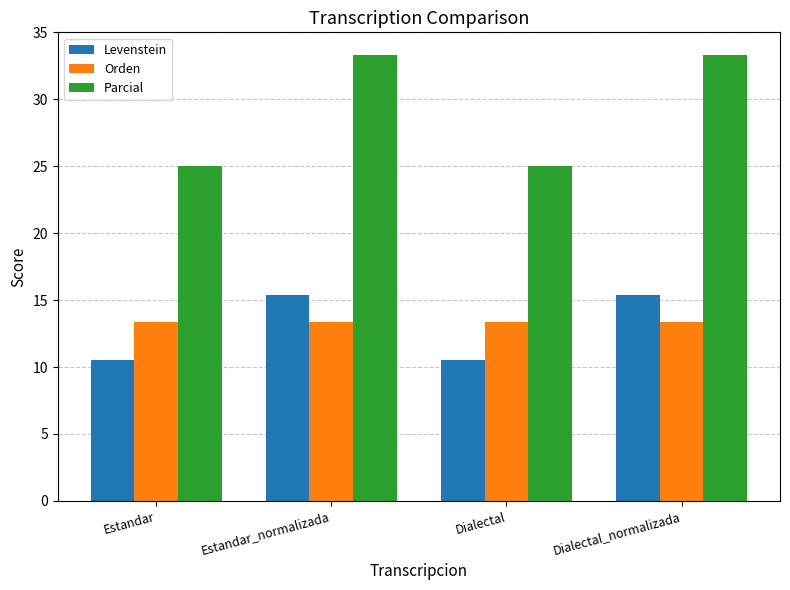

The value of Parcial at Dialectal is 11.8. True or false?

False